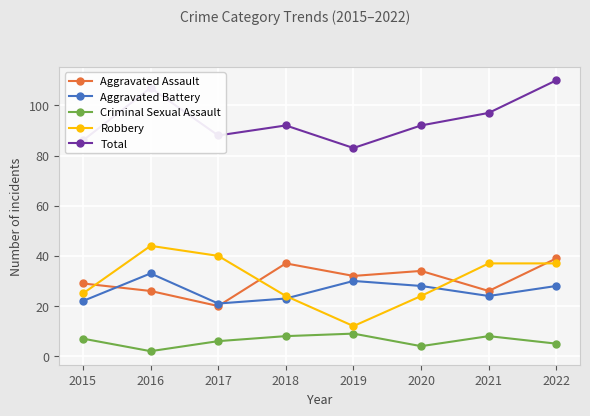

Rank the series by their maximum value, from lowest to highest.

Criminal Sexual Assault, Aggravated Battery, Aggravated Assault, Robbery, Total